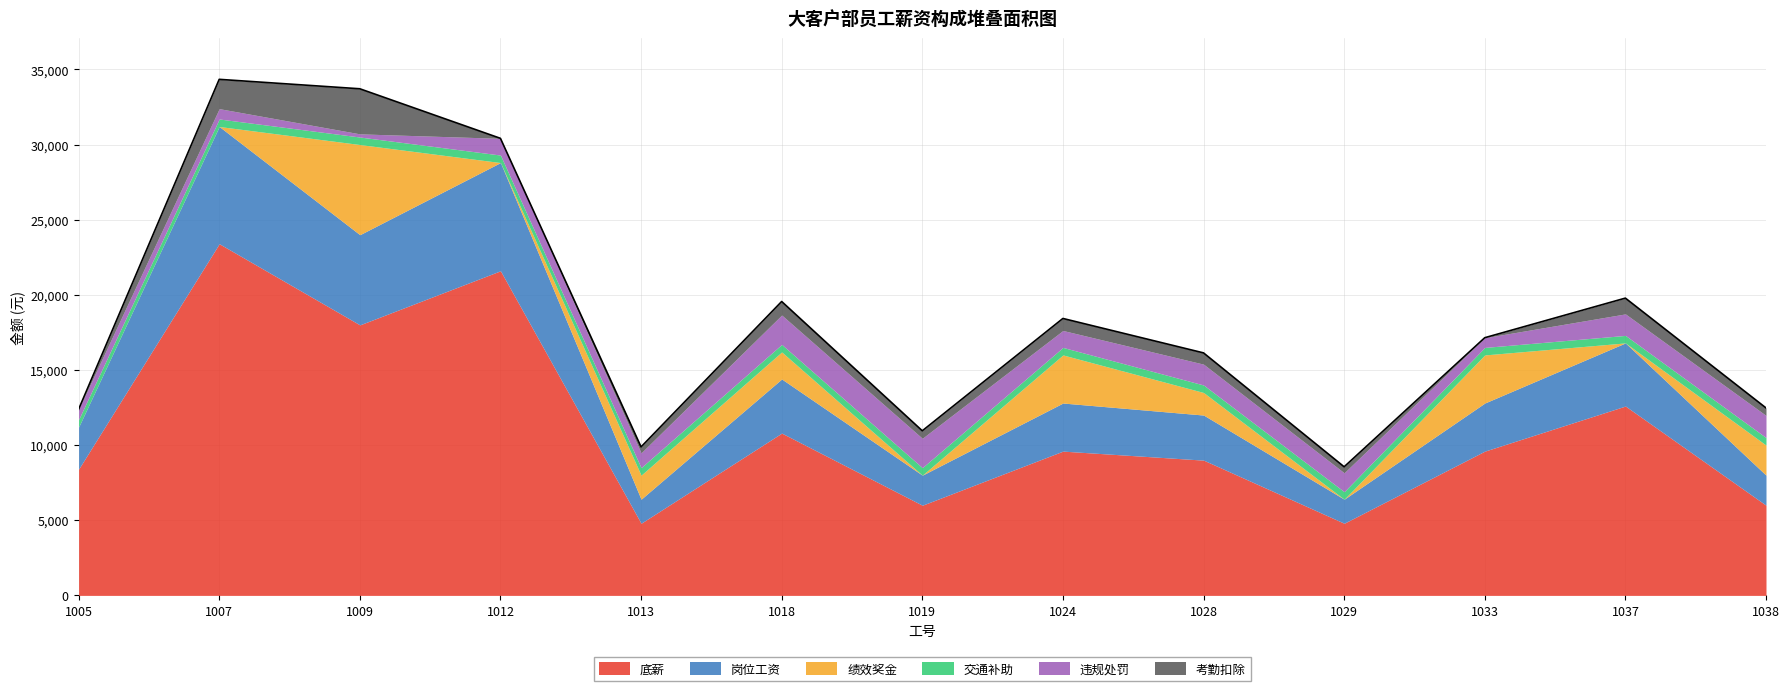

Which series has the widest spread of values?

底薪